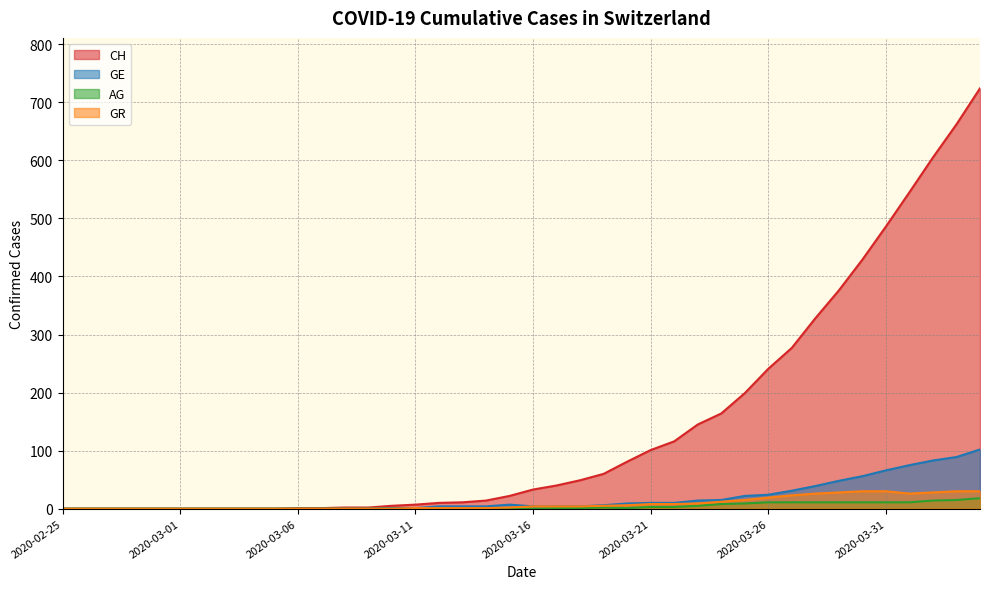

Does the chart display data point markers on the line(s)?

No